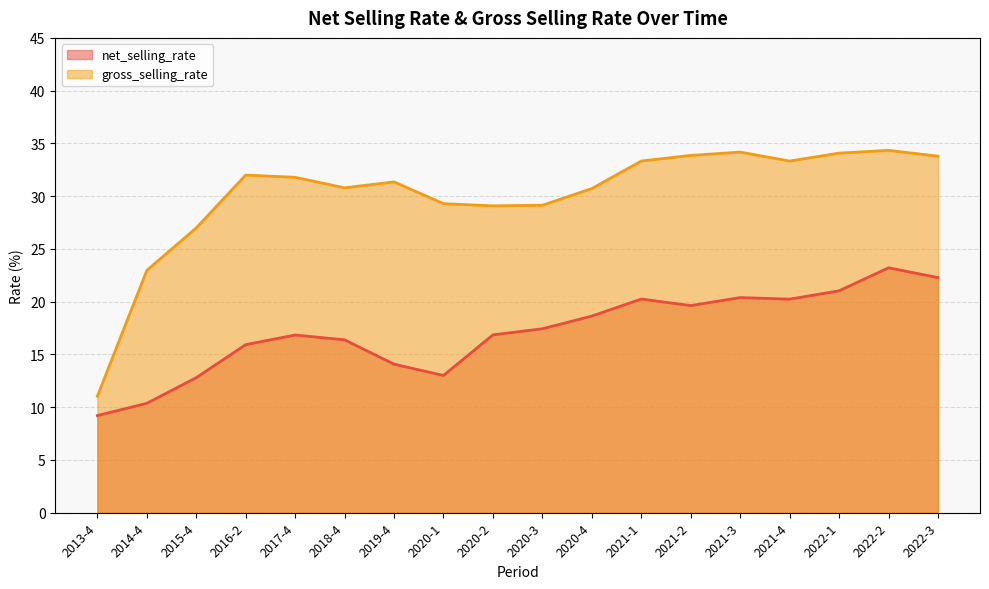

Reading left to right, list all the values displayed in this chart.

net_selling_rate: 9.2	10.4	12.8	15.9	16.8	16.4	14.1	13.0	16.9	17.4	18.6	20.2	19.6	20.4	20.2	21.0	23.2	22.3
gross_selling_rate: 11.0	23.0	27.0	32.0	31.8	30.8	31.4	29.3	29.1	29.1	30.7	33.3	33.9	34.2	33.3	34.1	34.3	33.8